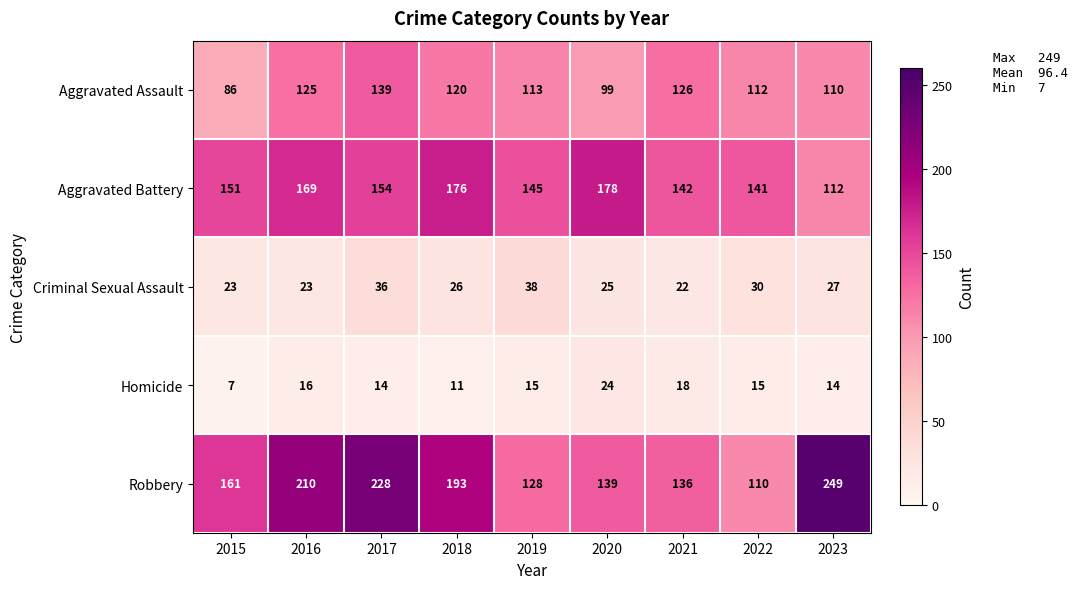

The Homicide series shows 26 at 2016. True or false?

False